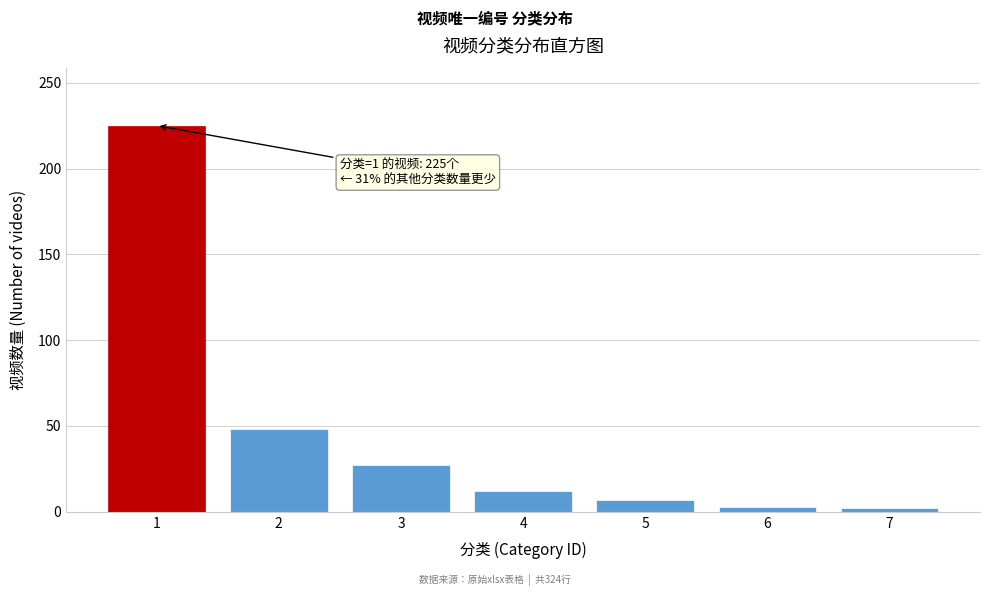

What is the maximum value shown in the chart?

225